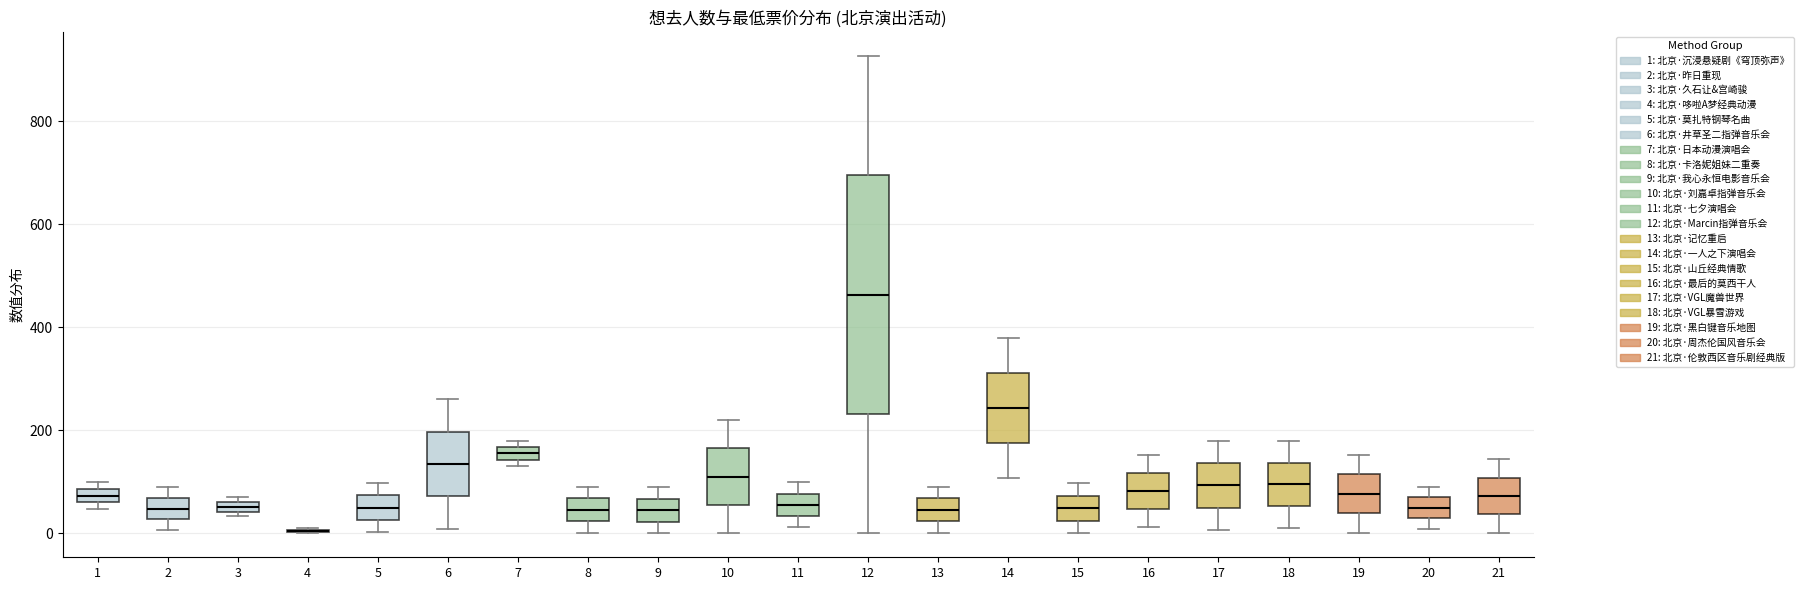

Where is the lower edge of the box at x = 14 on the y-axis? The values are not printed on the chart, so give them approximately, as read against the axis.

180